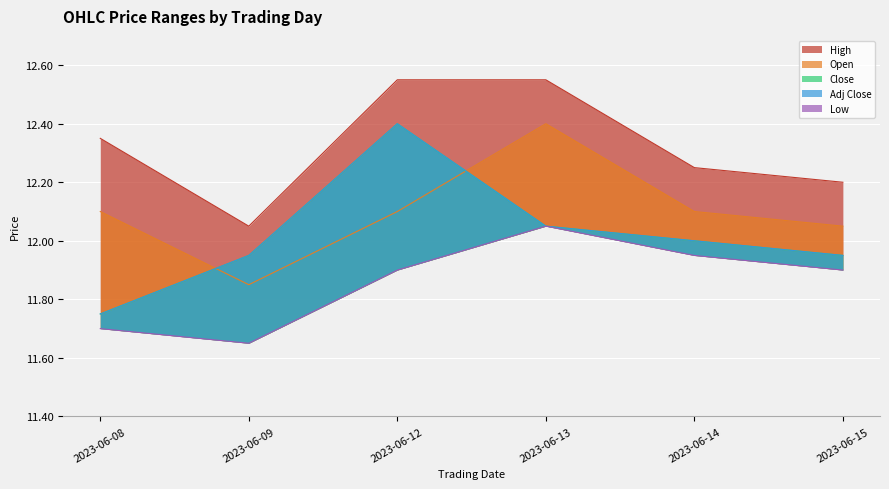

At which category is the sum across all series the highest?

2023-06-12